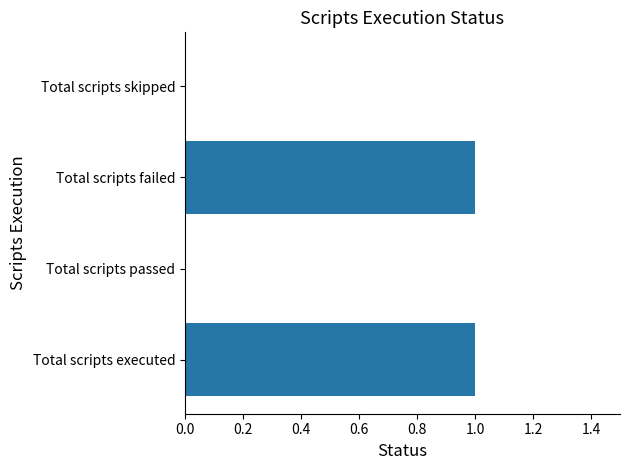

The value at Total scripts passed is 1. True or false?

False